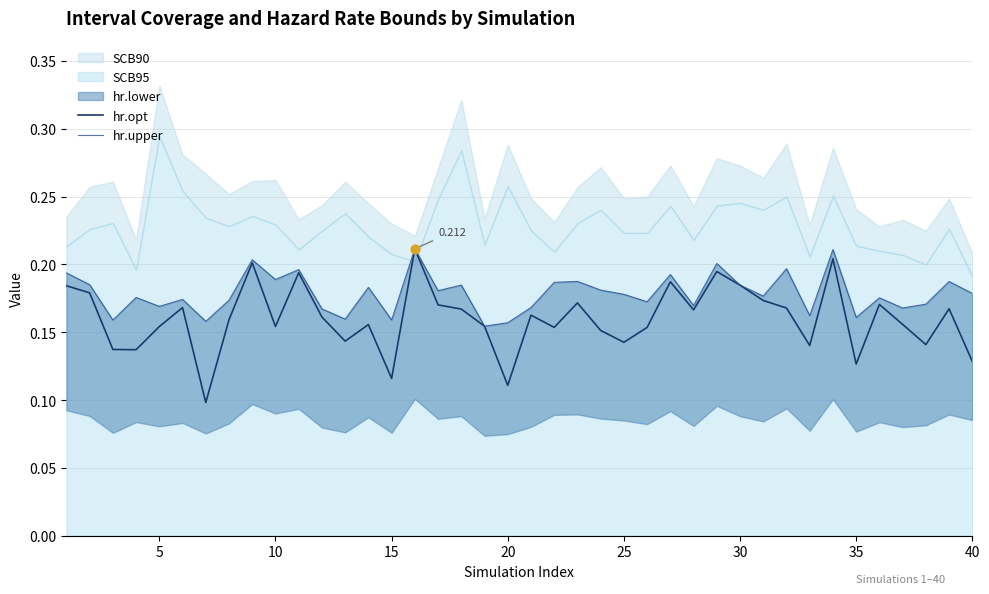

Which series contains the lowest Y value?

hr.opt